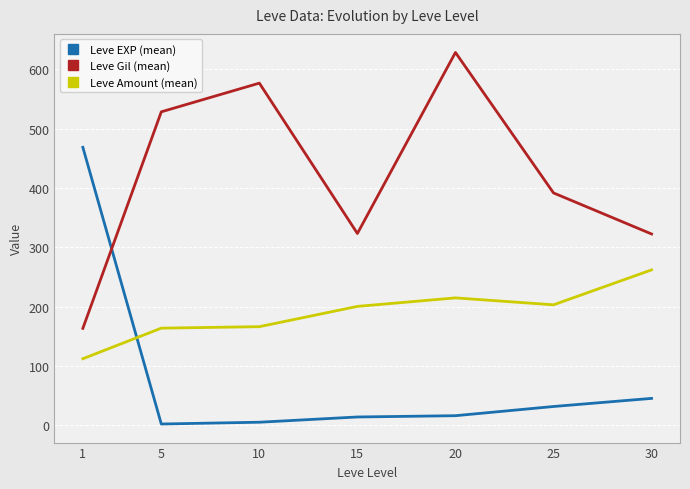

At which category does the chart reach its peak across all series?

20